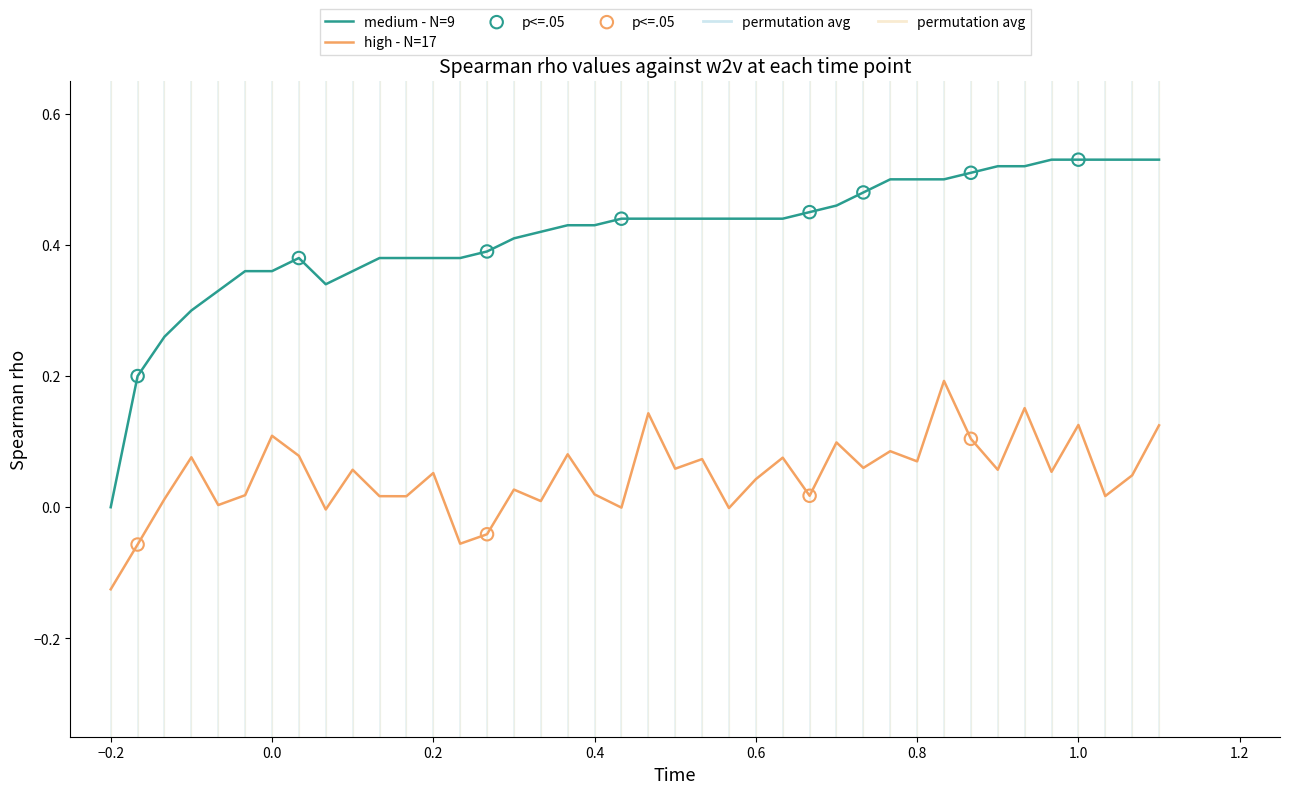

Which series has the largest range (max minus min)?

medium - N=9